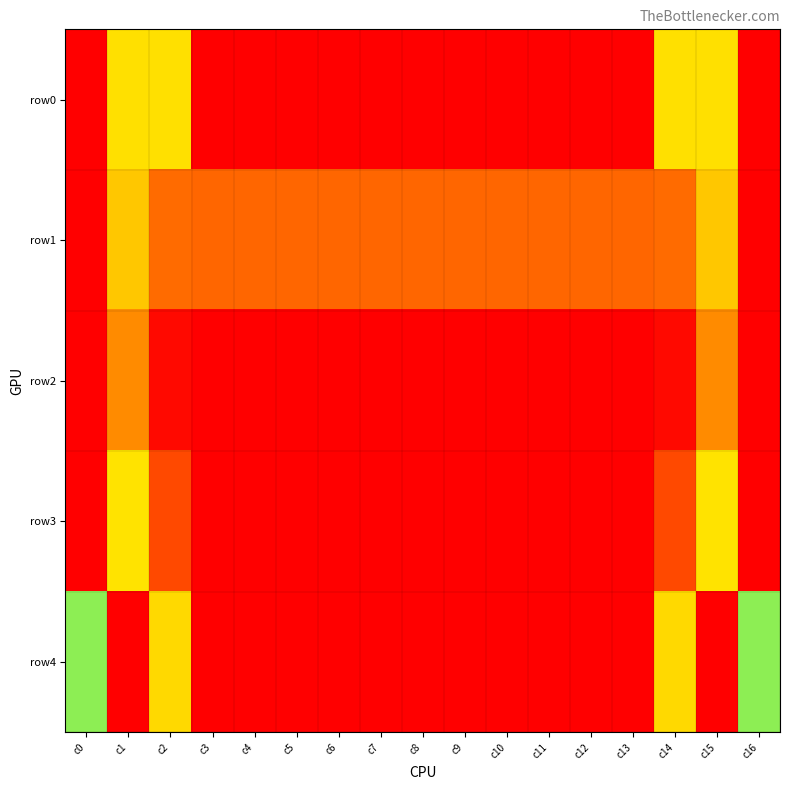

Reading left to right, list all the values displayed in this chart.

row0: c0=1.0	c1=0.7	c2=0.3	c3=0.0	c4=0.0	c5=0.0	c6=0.0	c7=0.0	c8=0.0	c9=0.0	c10=0.0	c11=0.0	c12=0.0	c13=0.0	c14=0.3	c15=0.7	c16=1.0
row1: c0=1.0	c1=0.3	c2=0.1	c3=0.1	c4=0.1	c5=0.1	c6=0.1	c7=0.1	c8=0.1	c9=0.1	c10=0.1	c11=0.1	c12=0.1	c13=0.1	c14=0.1	c15=0.3	c16=1.0
row2: c0=1.0	c1=0.2	c2=0.0	c3=0.0	c4=0.0	c5=0.0	c6=0.0	c7=0.0	c8=0.0	c9=0.0	c10=0.0	c11=0.0	c12=0.0	c13=0.0	c14=0.0	c15=0.2	c16=1.0
row3: c0=1.0	c1=0.7	c2=0.1	c3=0.0	c4=0.0	c5=0.0	c6=0.0	c7=0.0	c8=0.0	c9=0.0	c10=0.0	c11=0.0	c12=0.0	c13=0.0	c14=0.1	c15=0.7	c16=1.0
row4: c0=0.4	c1=1.0	c2=0.3	c3=0.0	c4=0.0	c5=0.0	c6=0.0	c7=0.0	c8=0.0	c9=0.0	c10=0.0	c11=0.0	c12=0.0	c13=0.0	c14=0.3	c15=1.0	c16=0.4